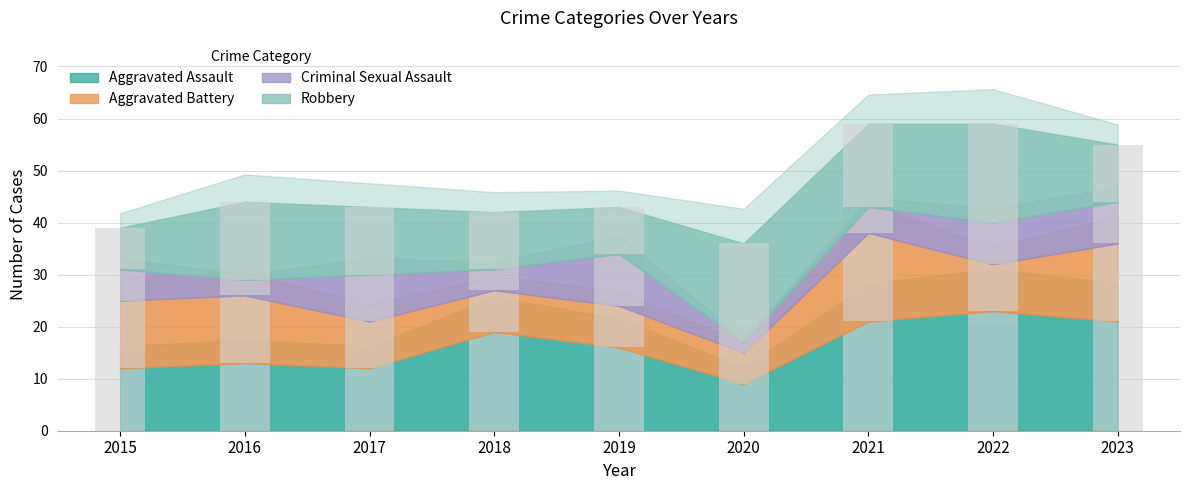

True or false: Robbery has a value of 11 at 2023.

True